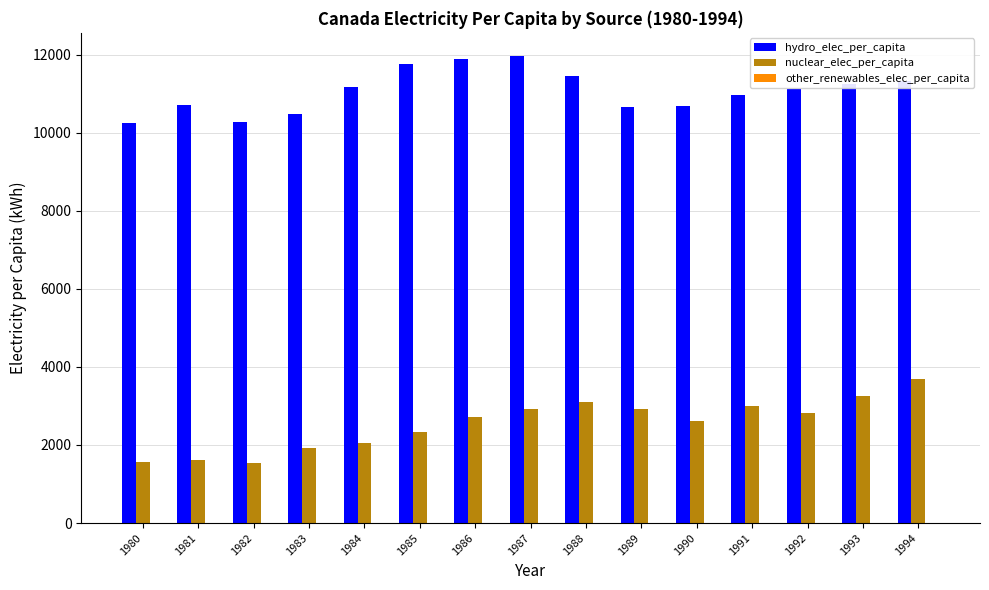

What is the sum of all nuclear_elec_per_capita values?

38046.3